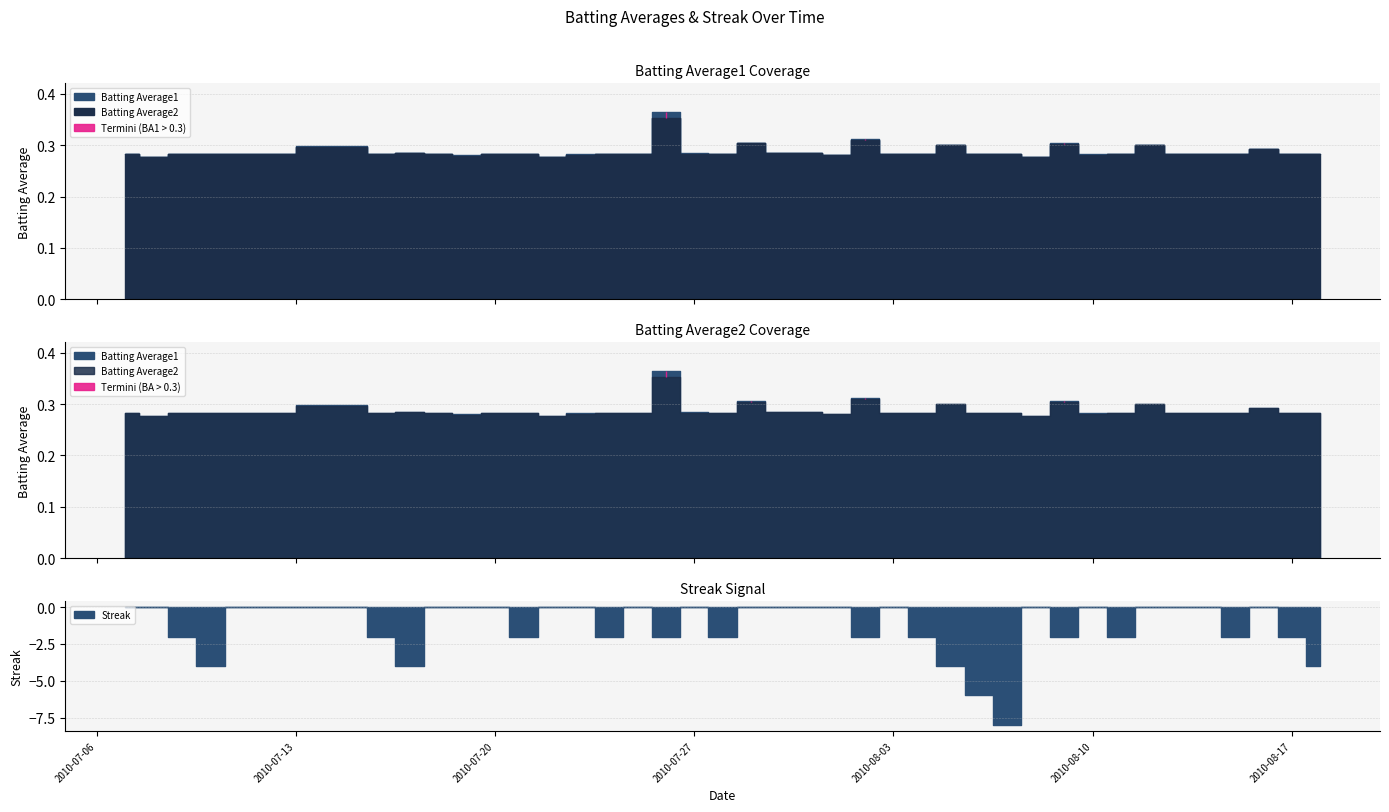

What position from the right is 2010-08-14?

5